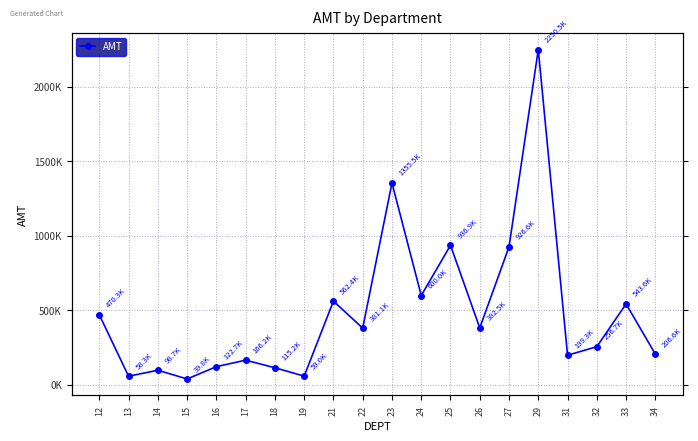

Is this an area chart (filled region under the line)?

No